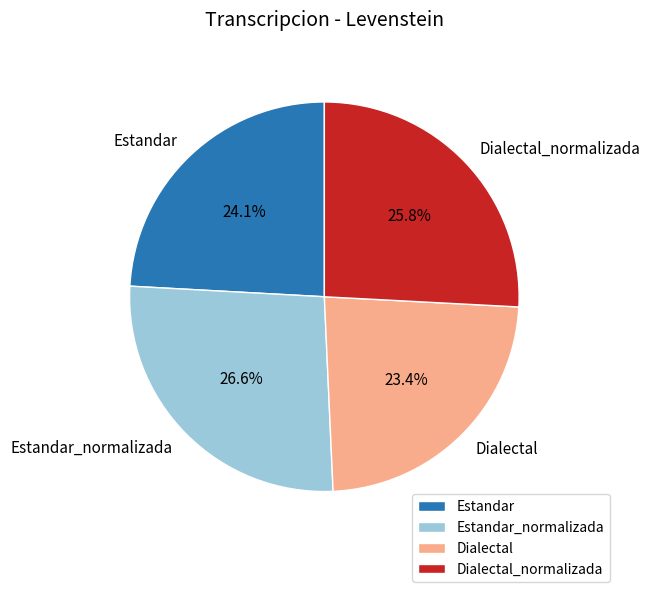

To the nearest percent, what percentage of the pie is Dialectal_normalizada?

26%